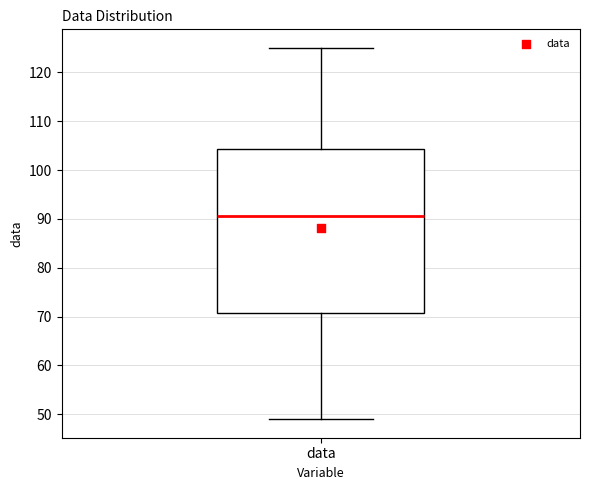

Where is the upper edge of the box for data on the y-axis? The values are not printed on the chart, so give them approximately, as read against the axis.

104